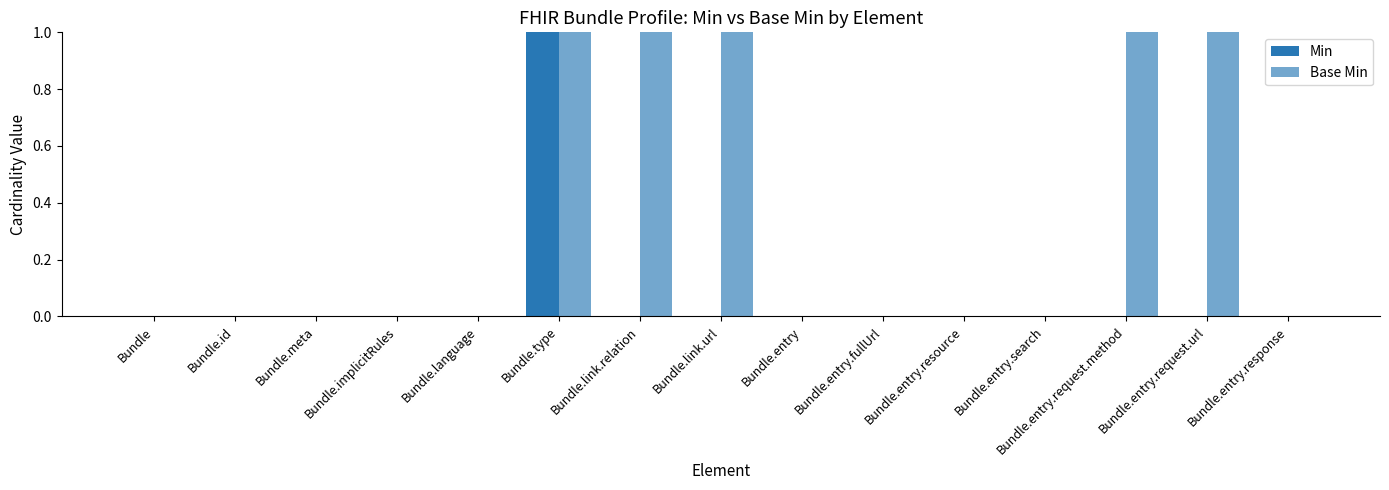

Reading left to right, what are all the values shown in this chart?

Min: Bundle=0	Bundle.id=0	Bundle.meta=0	Bundle.implicitRules=0	Bundle.language=0	Bundle.type=1	Bundle.link.relation=0	Bundle.link.url=0	Bundle.entry=0	Bundle.entry.fullUrl=0	Bundle.entry.resource=0	Bundle.entry.search=0	Bundle.entry.request.method=0	Bundle.entry.request.url=0	Bundle.entry.response=0
Base Min: Bundle=0	Bundle.id=0	Bundle.meta=0	Bundle.implicitRules=0	Bundle.language=0	Bundle.type=1	Bundle.link.relation=1	Bundle.link.url=1	Bundle.entry=0	Bundle.entry.fullUrl=0	Bundle.entry.resource=0	Bundle.entry.search=0	Bundle.entry.request.method=1	Bundle.entry.request.url=1	Bundle.entry.response=0